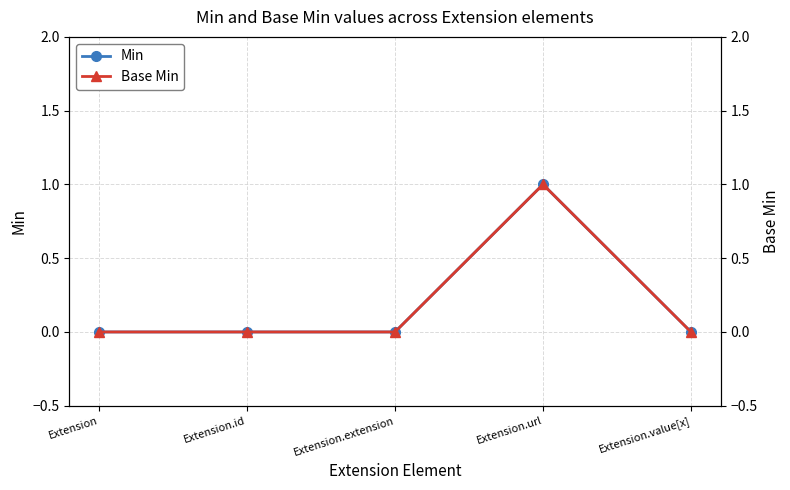

Which category has the lowest value in the Min series?

Extension